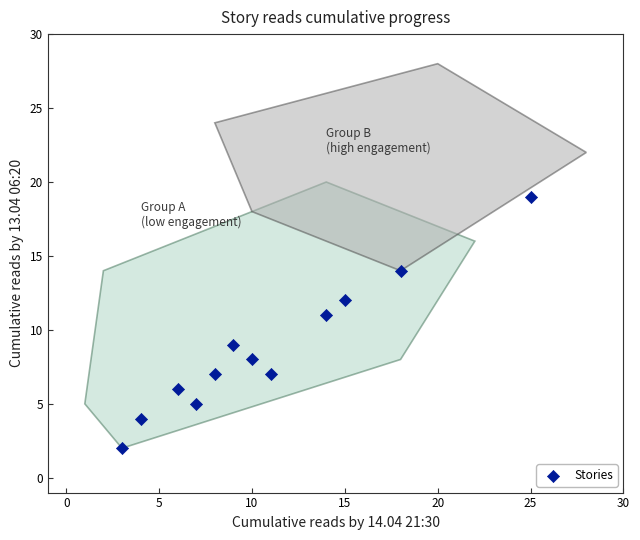

What is the range of X values (max minus min)?

22